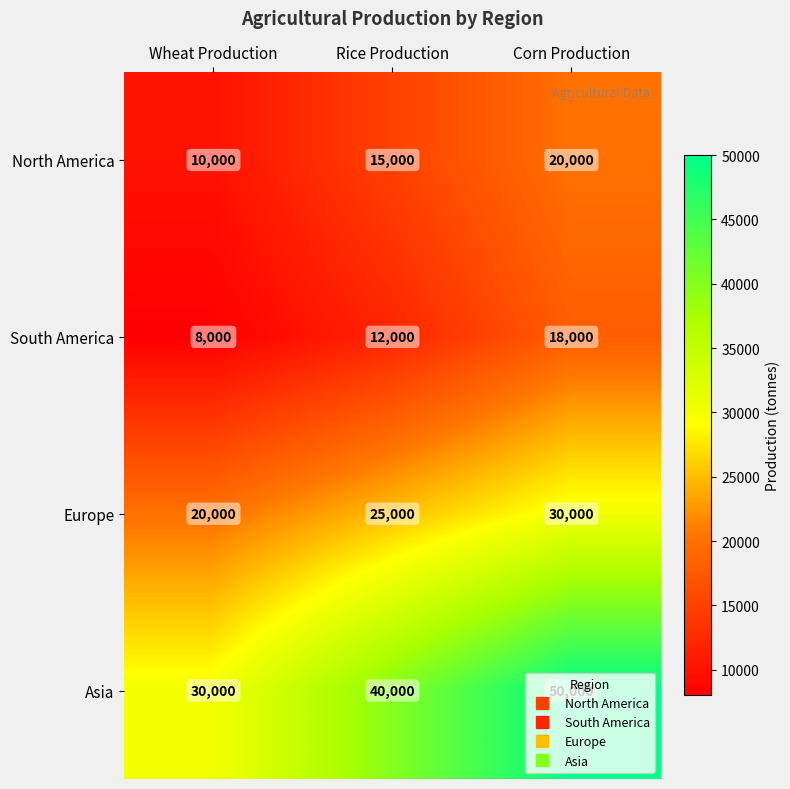

At Wheat Production, list the series in order from largest to smallest.

Asia, Europe, North America, South America